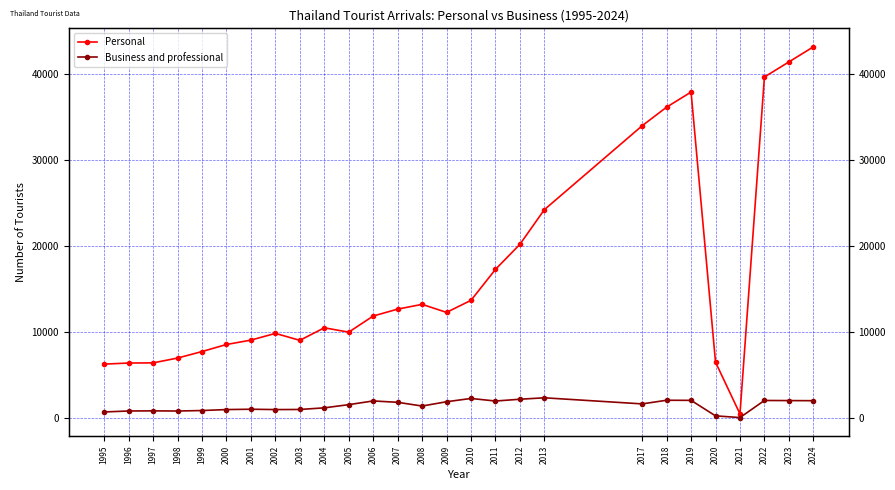

At which label does Business and professional reach its minimum?

2021